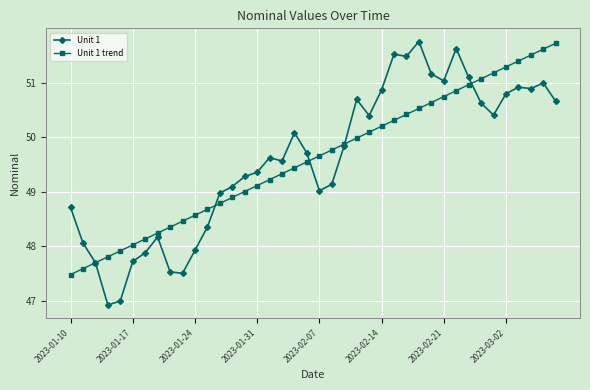

What is the highest value of the Unit 1 trend series?

51.7